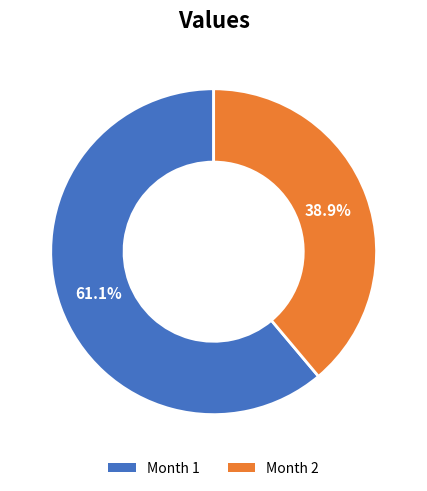

Does any single category account for the majority?

Yes